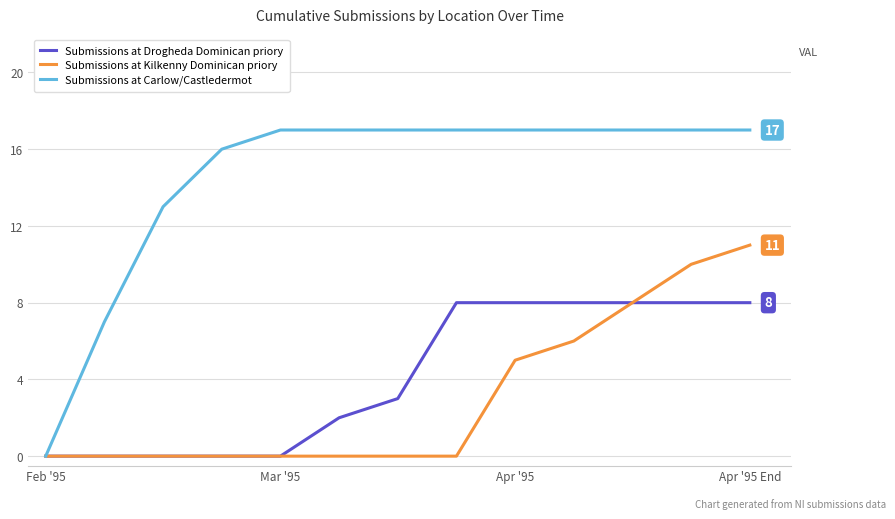

Which series has the widest spread of values?

Submissions at Carlow/Castledermot